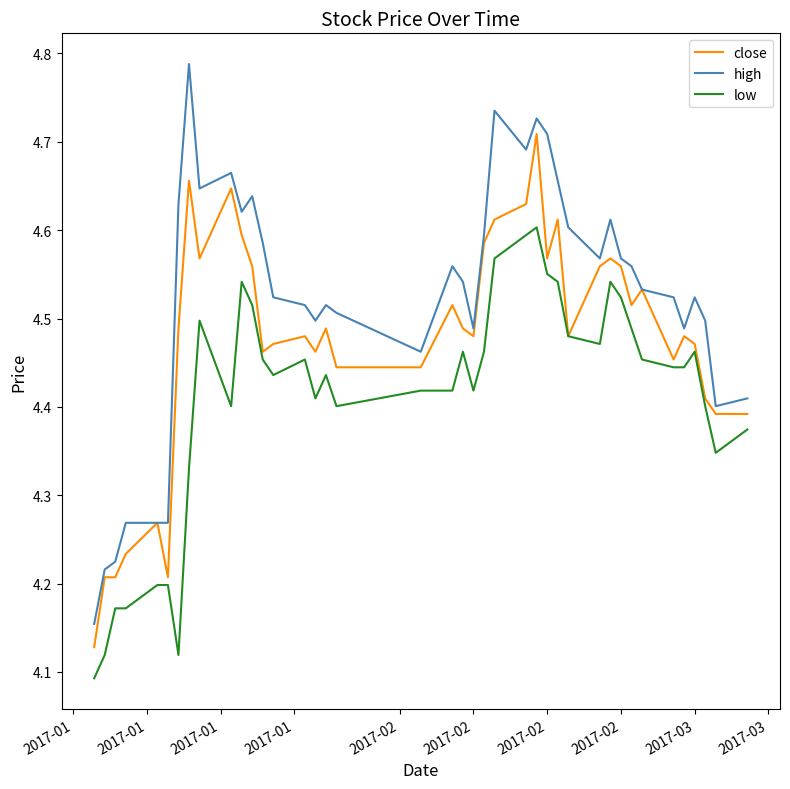

Which series has the largest total across all categories?

high